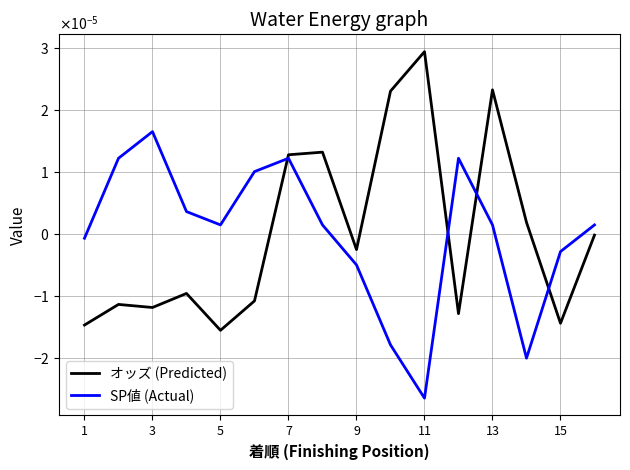

Which series ends up on top after the final intersection of オッズ (Predicted) and SP値 (Actual)?

SP値 (Actual)